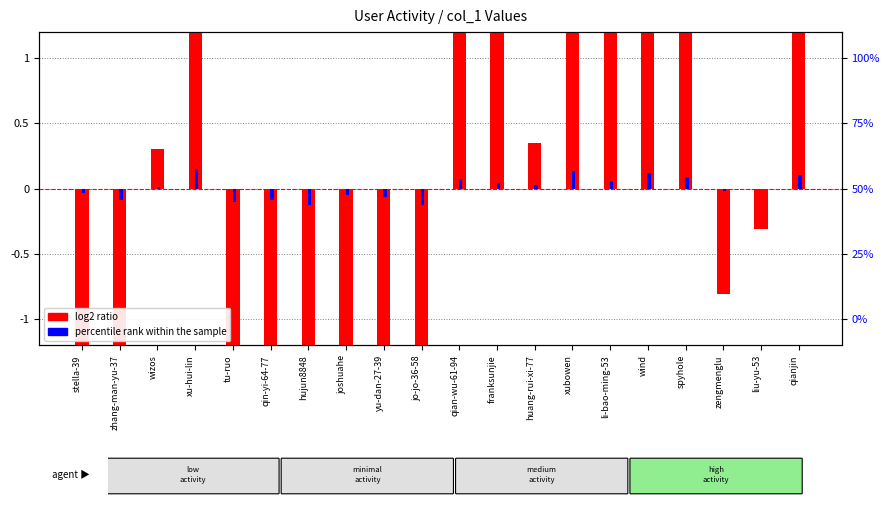

What is the minimum value for log2 ratio?

-5.3